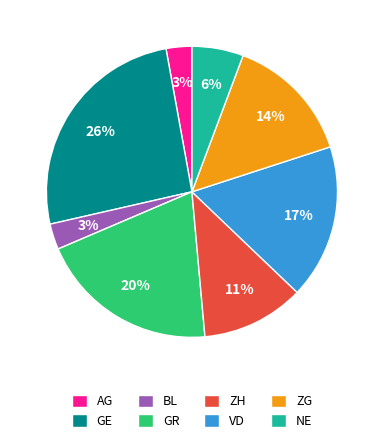

True or false: GE accounts for 14% of the total.

False